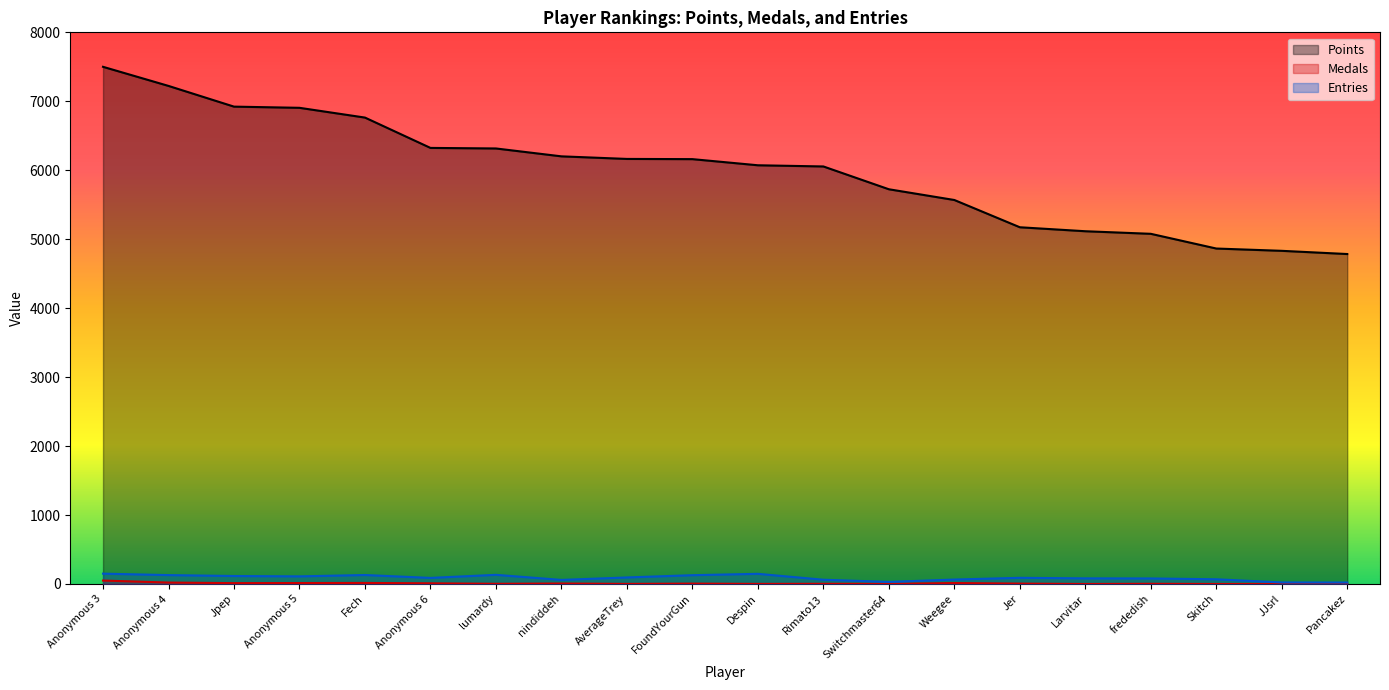

At how many categories does at least one series exceed 1024?

20